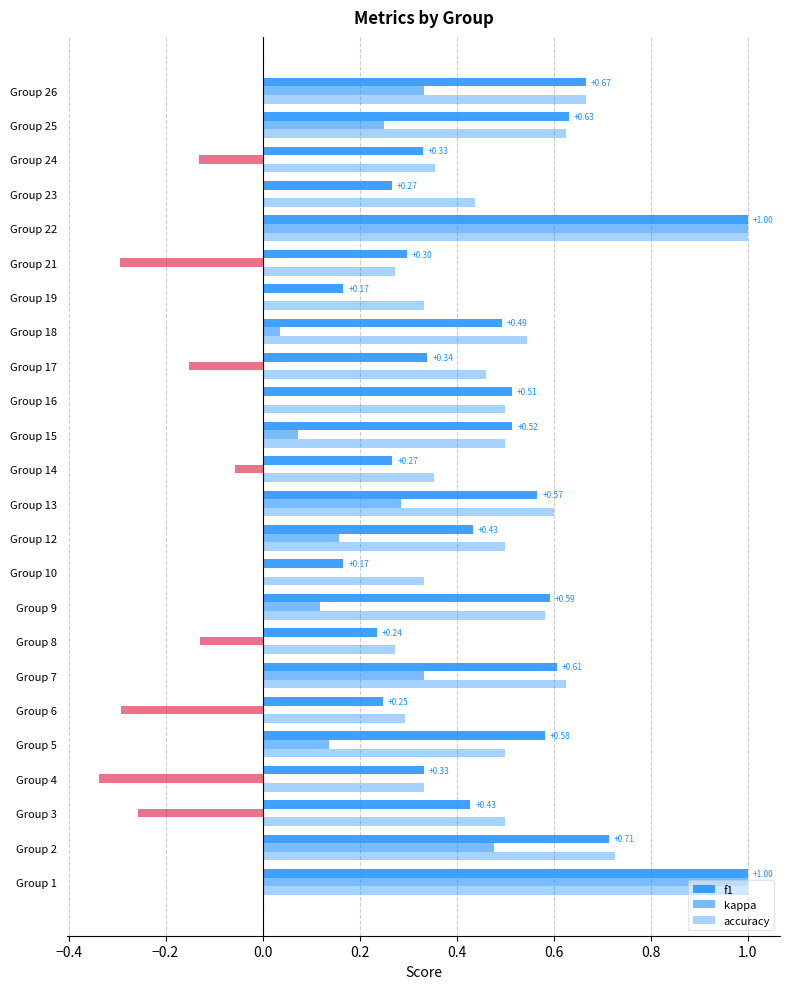

How many data points does each series have?

24